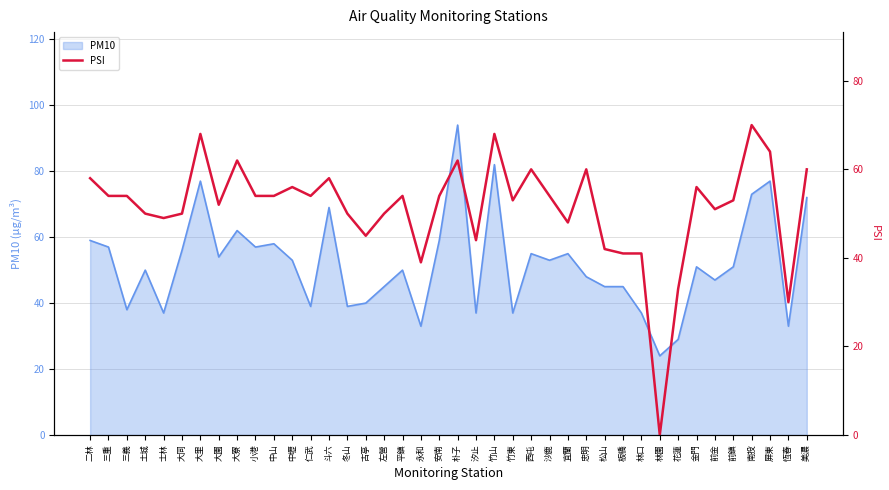

How many points are higher than both their immediate neighbors (excluding endpoints)?

11